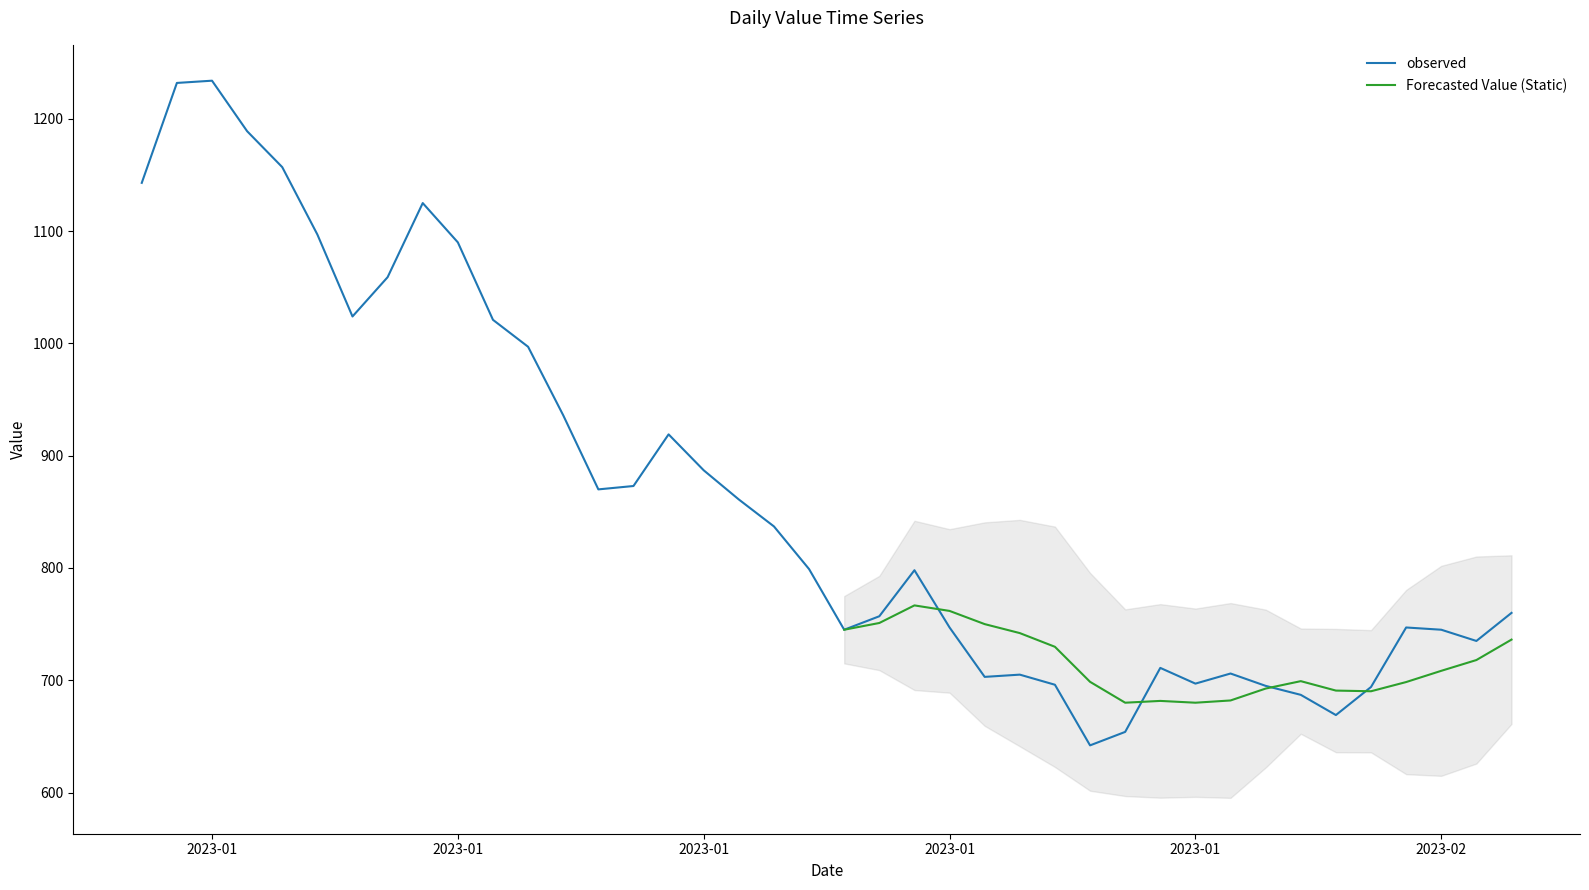

Does the chart have visible grid lines?

No